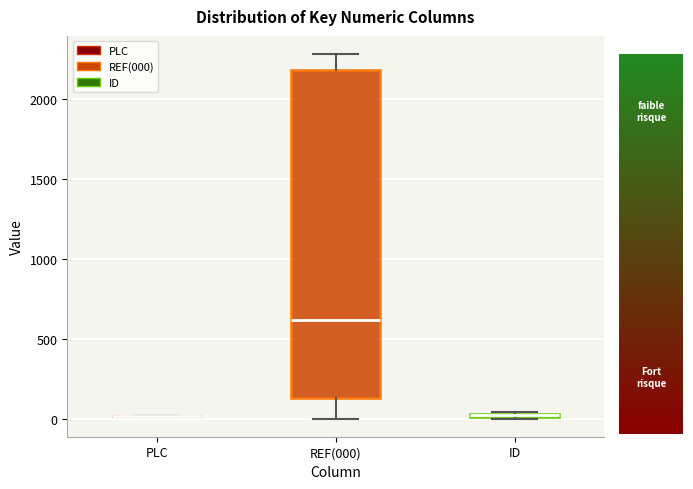

Comparing the boxes themselves (not the whiskers), which one is the tallest?

REF(000)